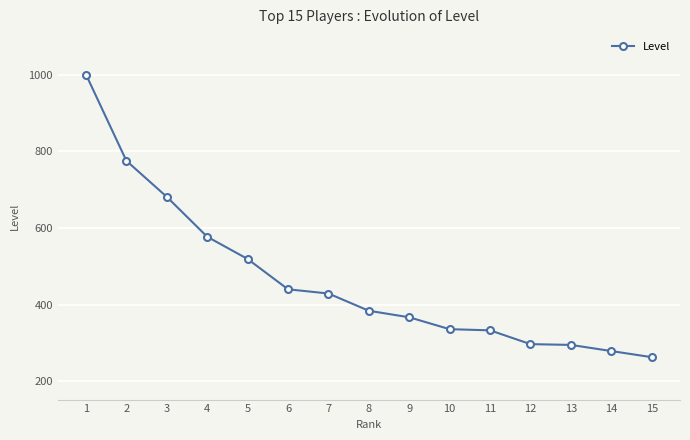

What is the average value?

465